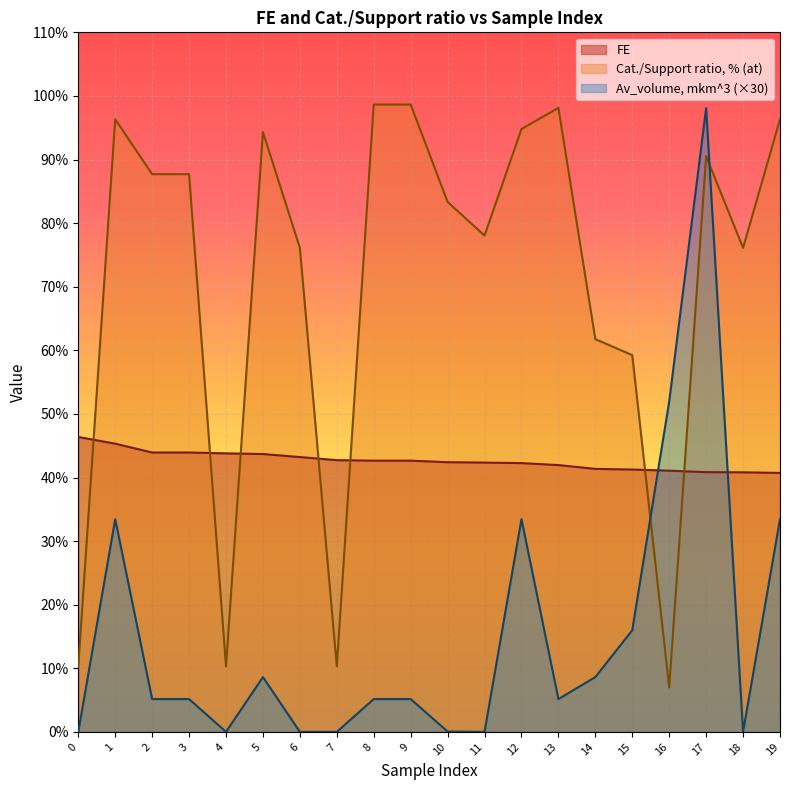

Reading right to left, list all the values displayed in this chart.

FE: 19=40.7	18=40.8	17=40.8	16=41.1	15=41.3	14=41.4	13=42.0	12=42.3	11=42.3	10=42.4	9=42.7	8=42.7	7=42.7	6=43.2	5=43.7	4=43.8	3=43.9	2=43.9	1=45.3	0=46.4
Cat./Support ratio, % (at): 19=96.3	18=76.1	17=90.5	16=7.0	15=59.2	14=61.8	13=98.1	12=94.8	11=78.0	10=83.3	9=98.7	8=98.7	7=10.3	6=76.1	5=94.3	4=10.3	3=87.7	2=87.7	1=96.3	0=10.3
Av_volume, mkm^3: 19=33.4	18=0.0	17=98.1	16=52.0	15=16.0	14=8.6	13=5.2	12=33.4	11=0.0	10=0.1	9=5.2	8=5.2	7=0.0	6=0.0	5=8.6	4=0.0	3=5.2	2=5.2	1=33.4	0=0.0